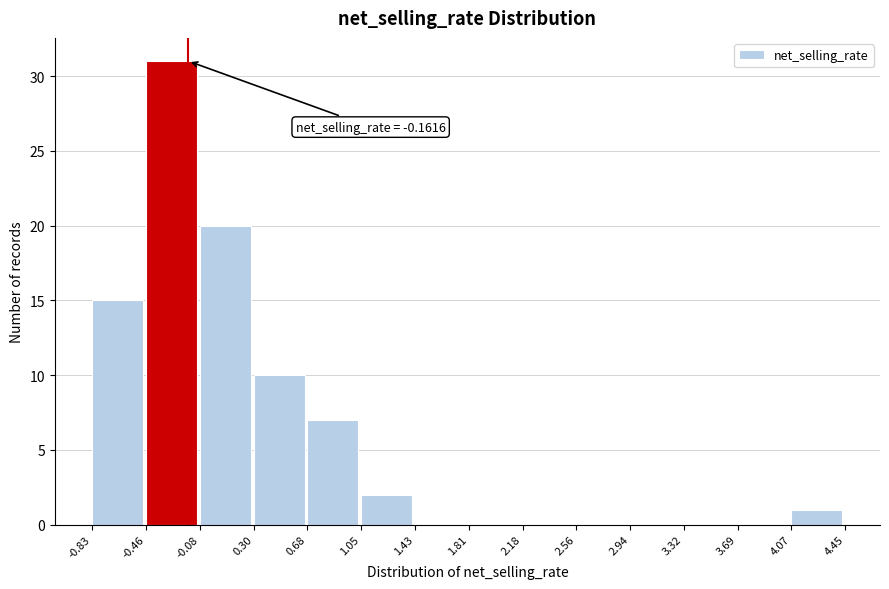

Over which range of the x-axis is the bar tallest?

-0.46 to -0.08